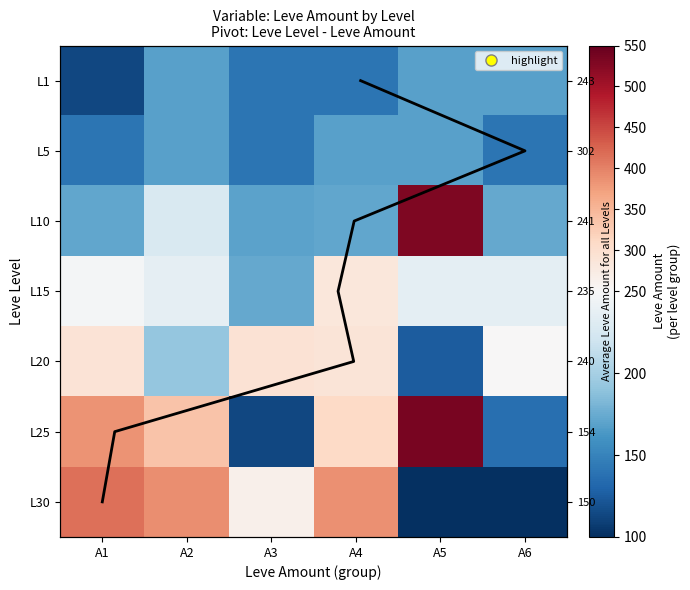

Where is L30 nearest to the value 208?

A3